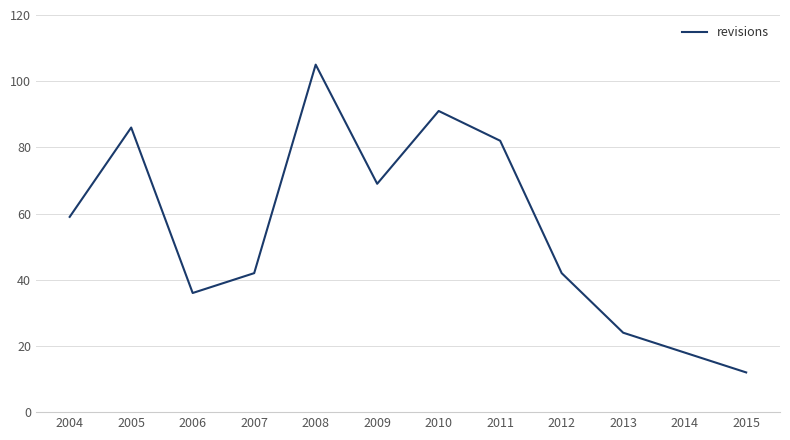

True or false: the data shows 24 at 2013.

True